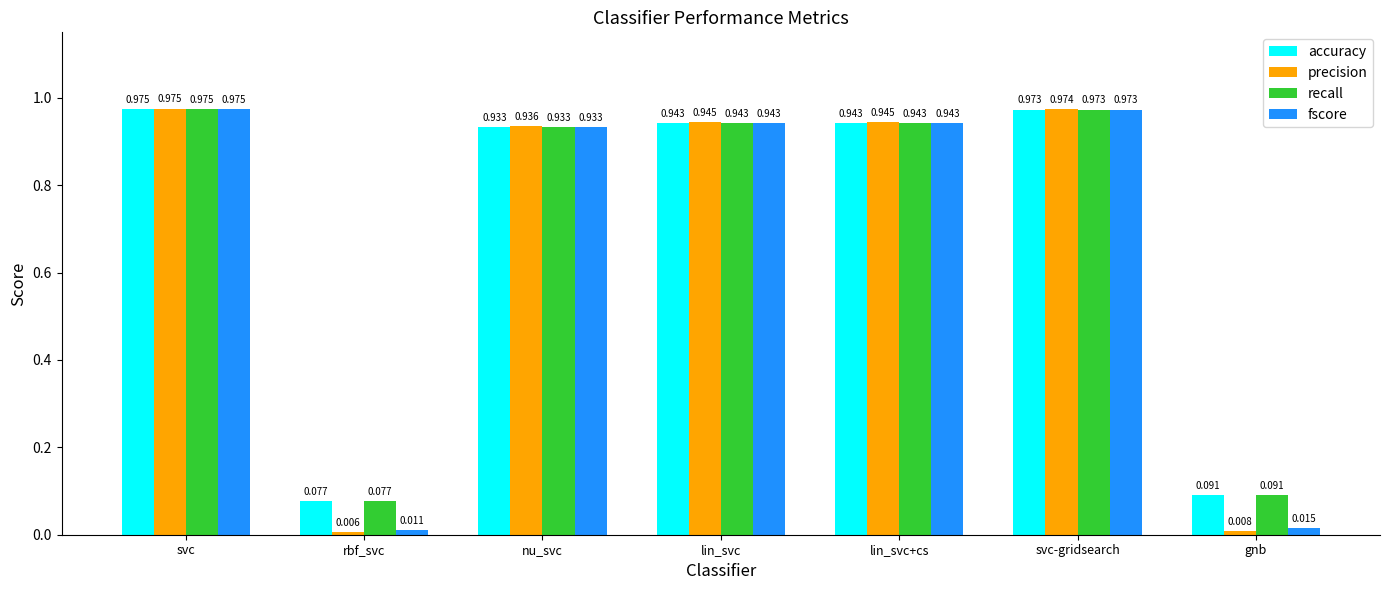

Which category has the lowest value in the fscore series?

rbf_svc